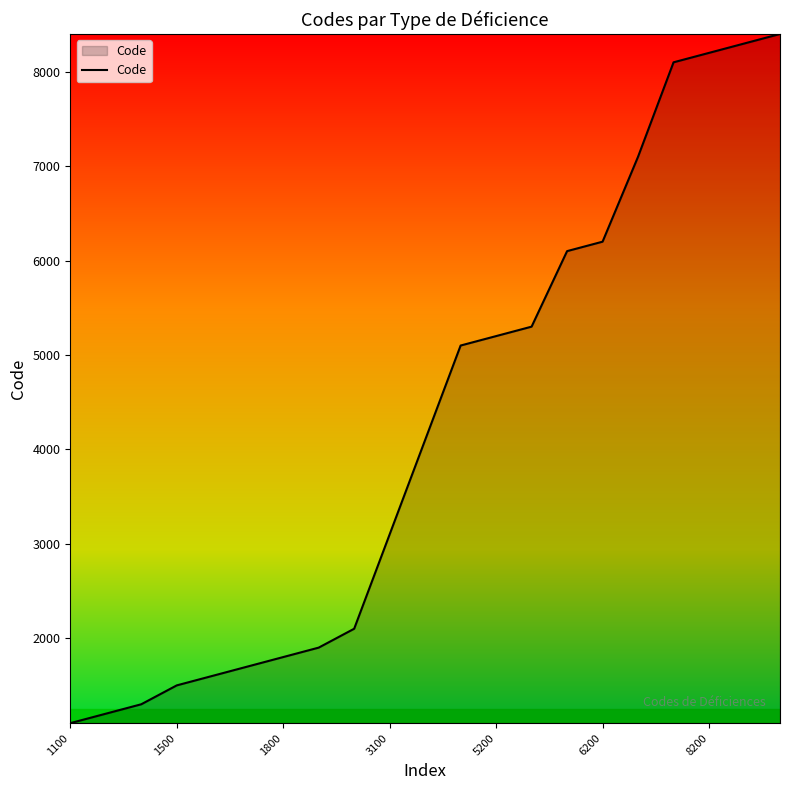

What is the minimum value shown in the chart?

1100